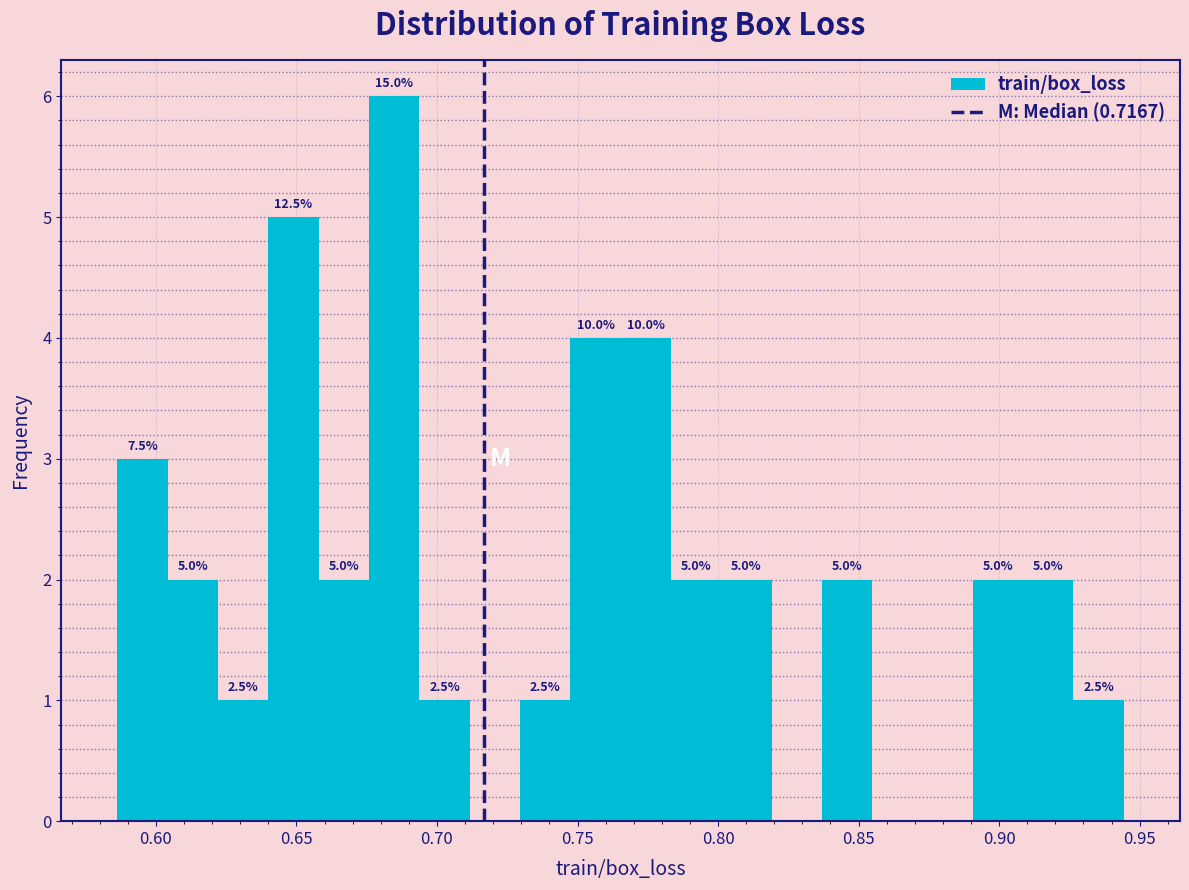

Read against the x-axis, roughly where is the centre of the tallest bar?

0.685